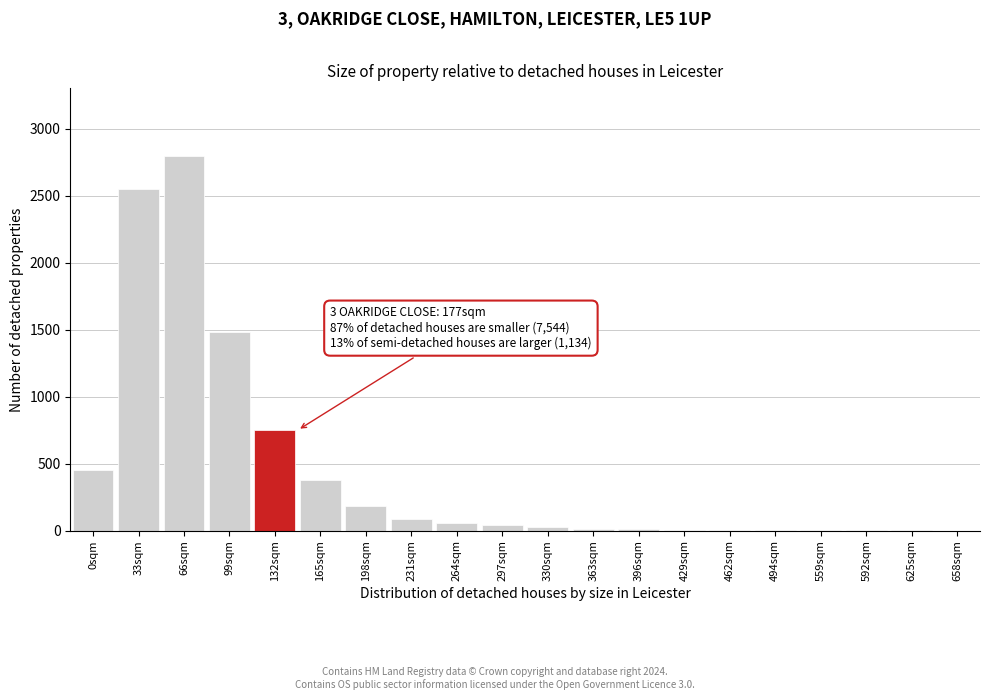

What is the sum of all values?

8850